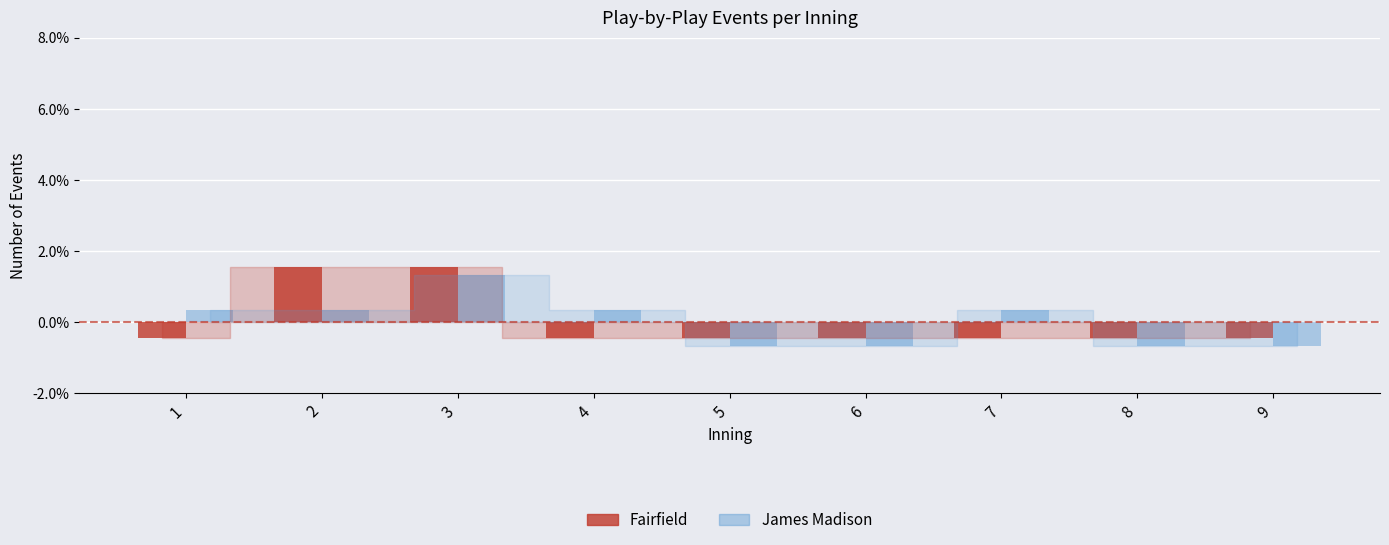

How many values in James Madison are above zero?

5